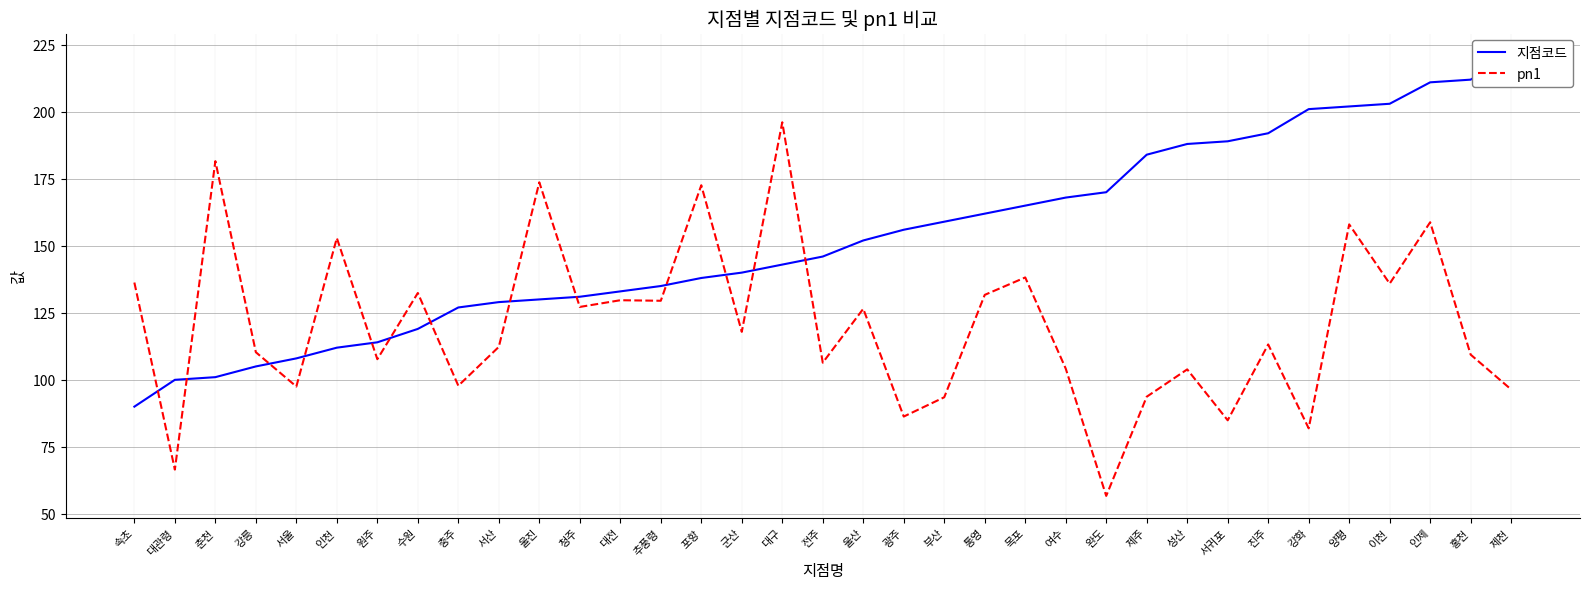

Reading right to left, what are all the values shown in this chart?

지점코드: 제천=221.0	홍천=212.0	인제=211.0	이천=203.0	양평=202.0	강화=201.0	진주=192.0	서귀포=189.0	성산=188.0	제주=184.0	완도=170.0	여수=168.0	목포=165.0	통영=162.0	부산=159.0	광주=156.0	울산=152.0	전주=146.0	대구=143.0	군산=140.0	포항=138.0	추풍령=135.0	대전=133.0	청주=131.0	울진=130.0	서산=129.0	충주=127.0	수원=119.0	원주=114.0	인천=112.0	서울=108.0	강릉=105.0	춘천=101.0	대관령=100.0	속초=90.0
pn1: 제천=96.4	홍천=109.4	인제=158.8	이천=135.9	양평=158.0	강화=81.9	진주=113.2	서귀포=84.9	성산=103.9	제주=93.7	완도=56.7	여수=104.2	목포=138.2	통영=131.7	부산=93.5	광주=86.3	울산=126.5	전주=106.4	대구=196.1	군산=117.9	포항=172.6	추풍령=129.5	대전=129.7	청주=127.2	울진=173.7	서산=112.3	충주=97.8	수원=132.4	원주=107.7	인천=152.9	서울=97.5	강릉=110.3	춘천=181.6	대관령=66.5	속초=136.3